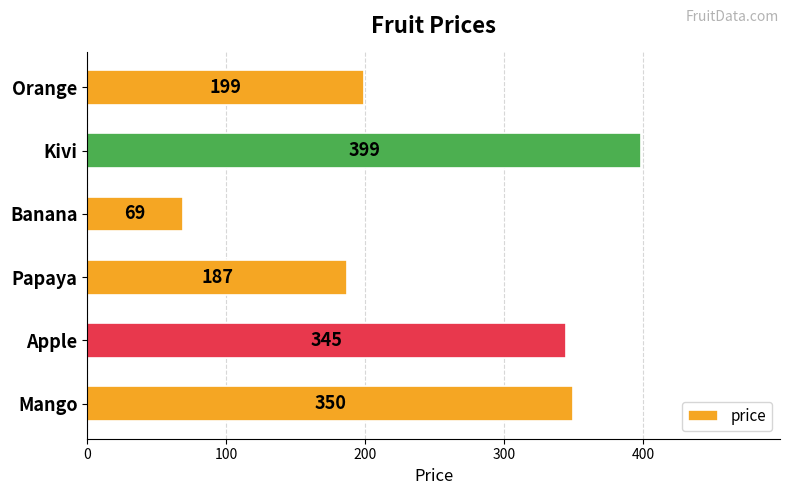

Reading bottom to top, transcribe all the data shown in this chart.

Mango=350	Apple=345	Papaya=187	Banana=69	Kivi=399	Orange=199